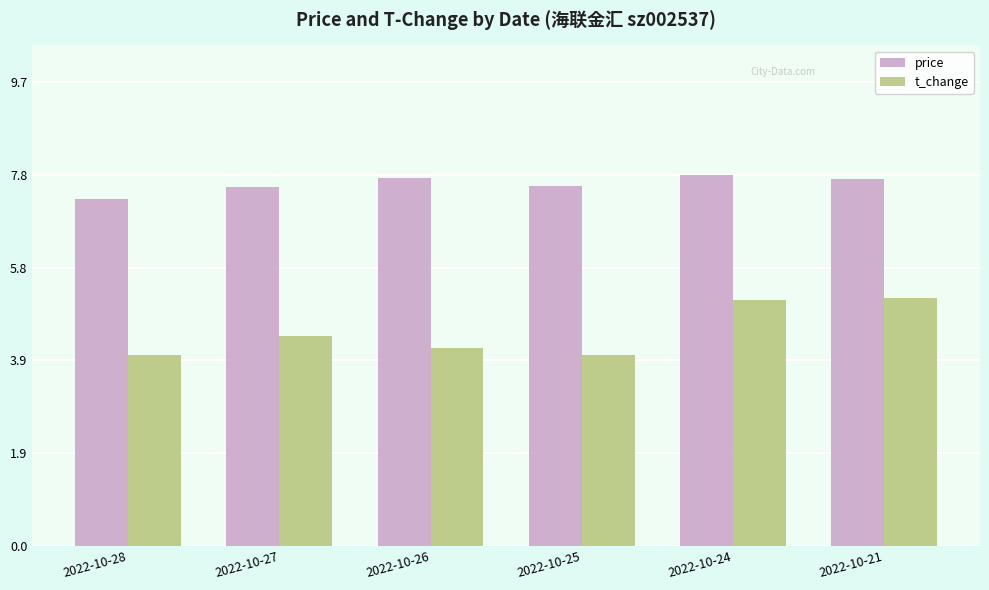

At how many categories does at least one series exceed 7?

6